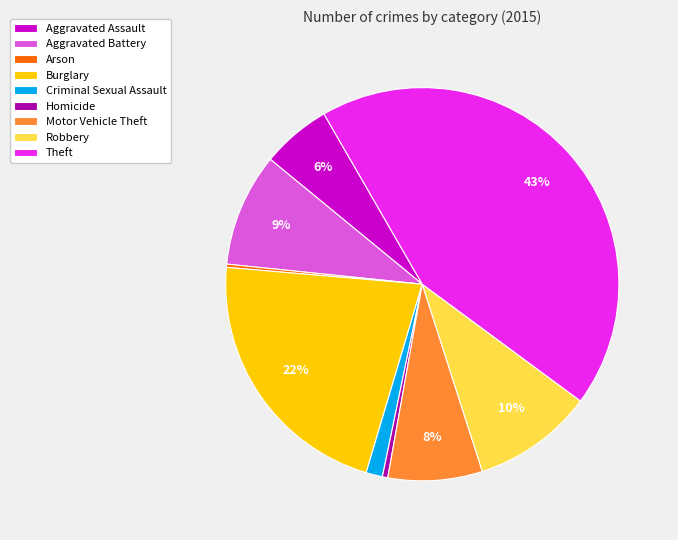

Is it true that Motor Vehicle Theft is 17% of the pie?

False